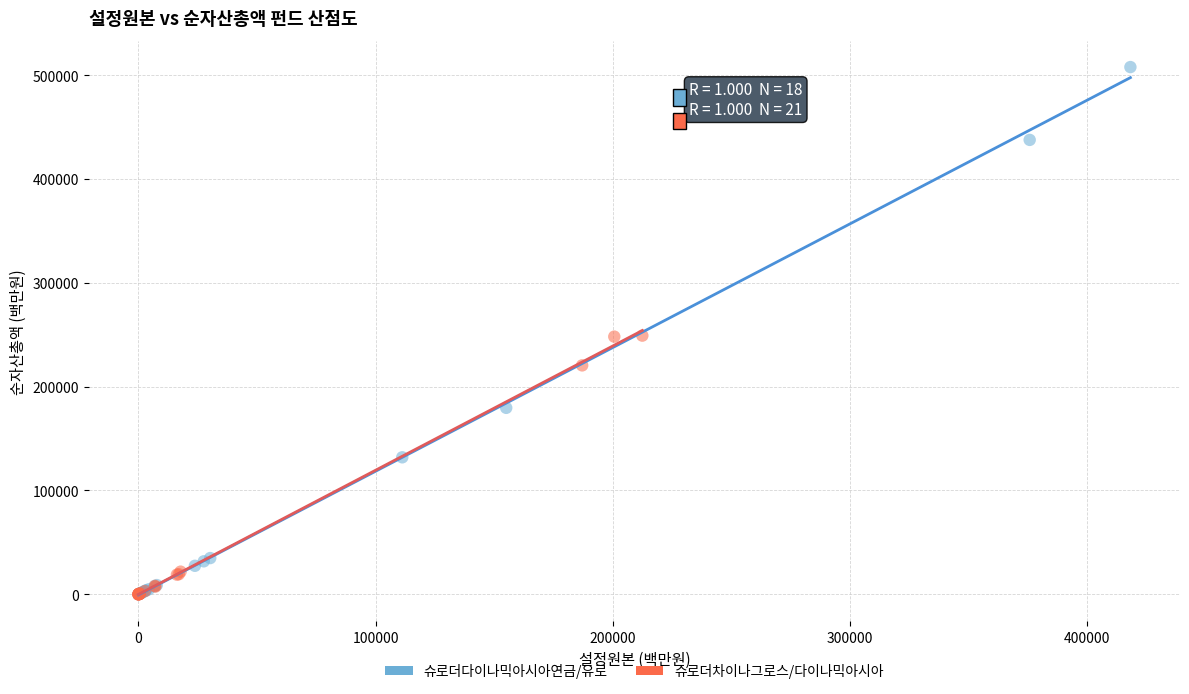

Which series has the largest Y range (max minus min)?

슈로더다이나믹아시아연금/유로